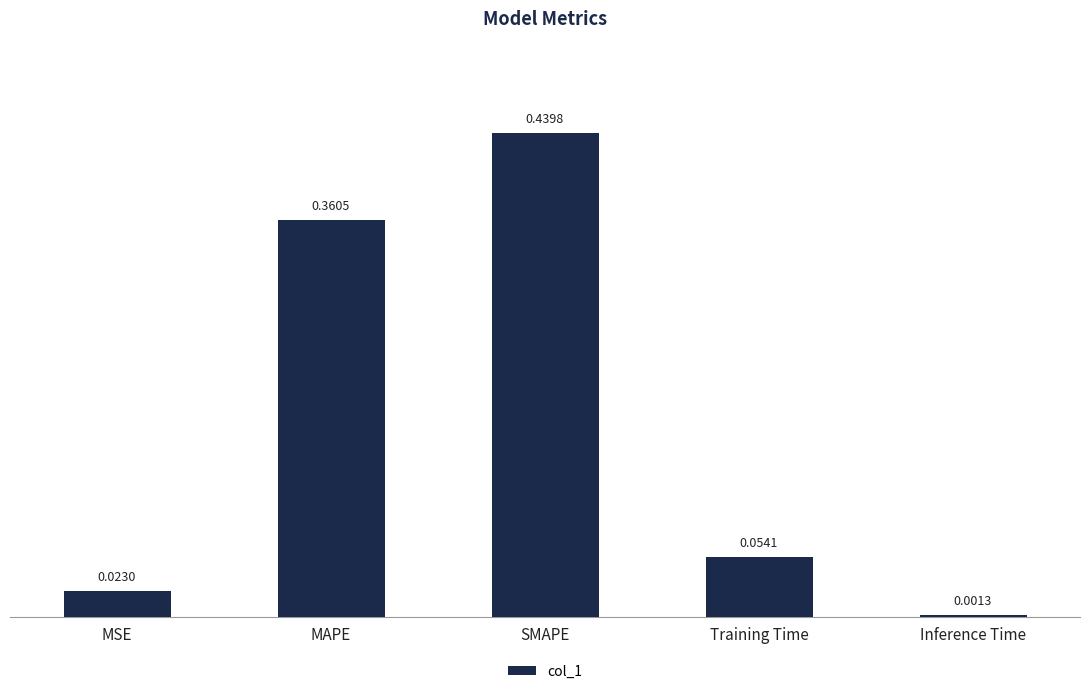

Count the number of data series in this chart.

1